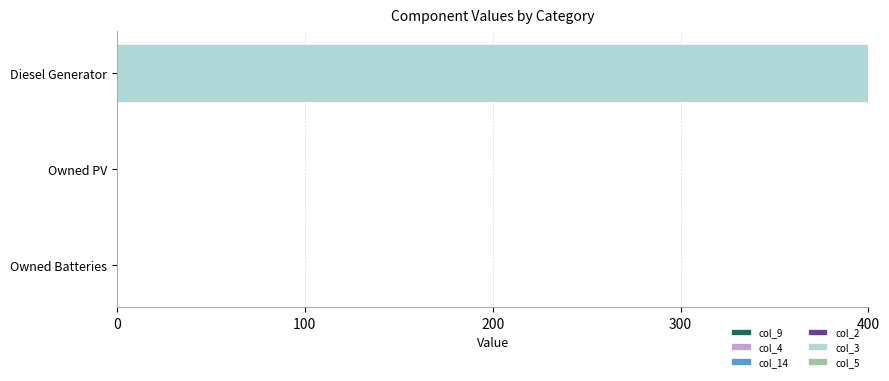

At which category does the chart reach its peak across all series?

Diesel Generator